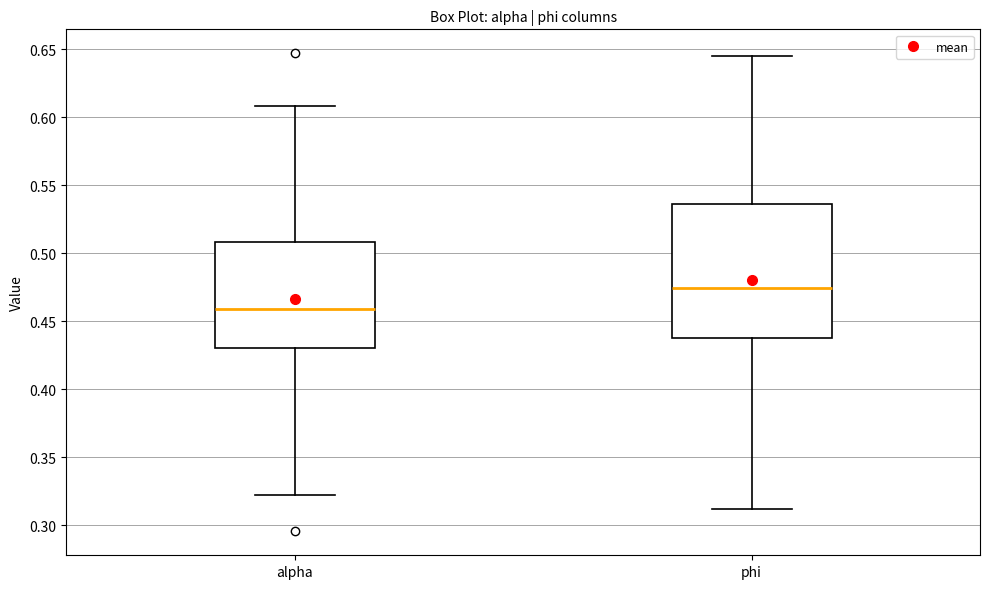

Reading left to right, read every box against the y-axis: the position of its median line, the range the box covers, and the ends of its whiskers. The values are not printed on the chart, so give them approximately, as read against the axis.

alpha: median 0.460, box 0.430 to 0.510, whiskers 0.325 to 0.610
phi: median 0.475, box 0.435 to 0.535, whiskers 0.310 to 0.645